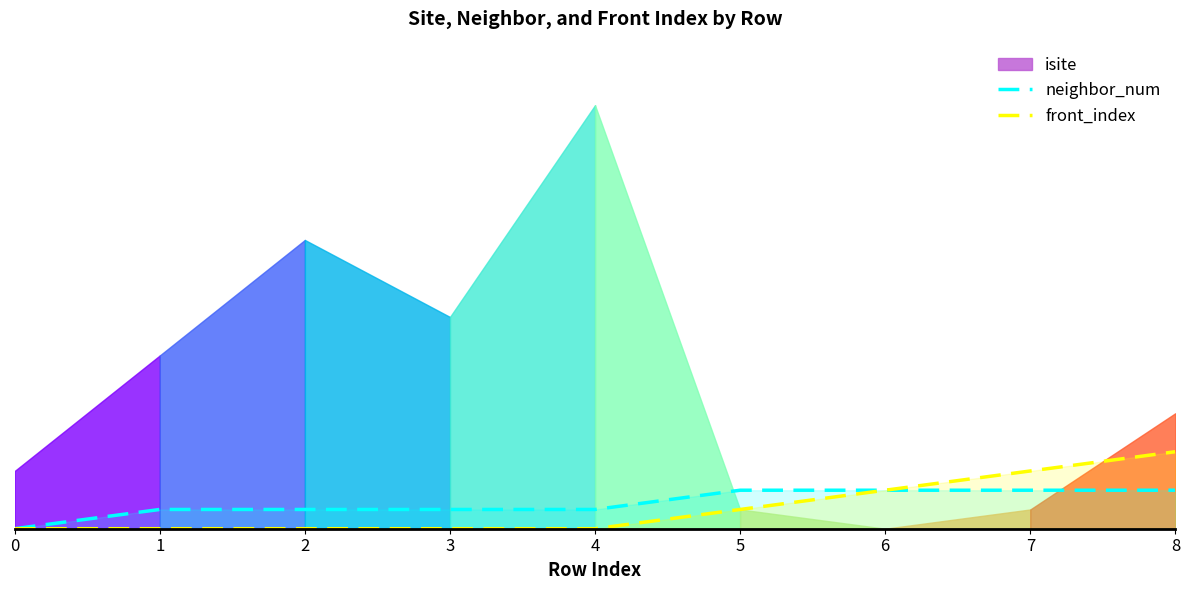

The front_index series shows 4 at 8. True or false?

True